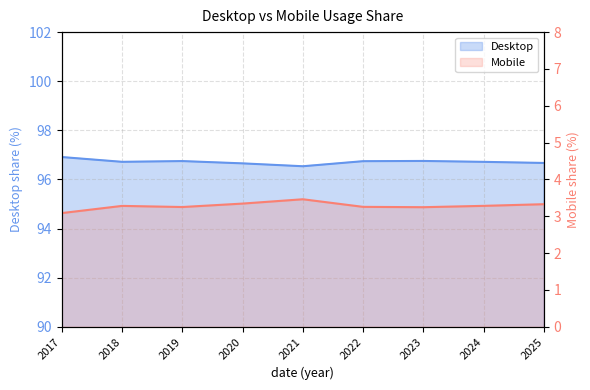

Does the chart have visible grid lines?

Yes